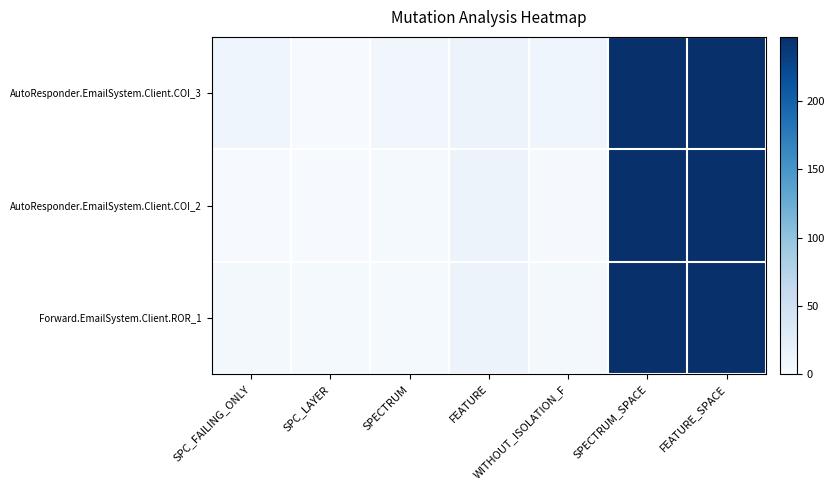

Which series has the largest total across all categories?

AutoResponder.EmailSystem.Client.COI_3